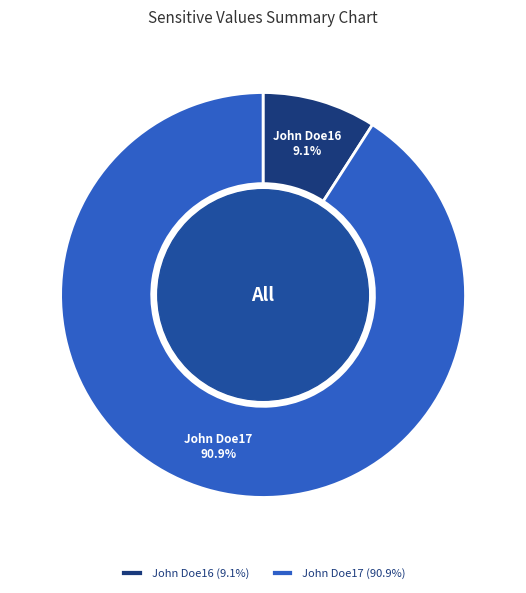

To the nearest percent, what percentage of the pie is John Doe16?

9%